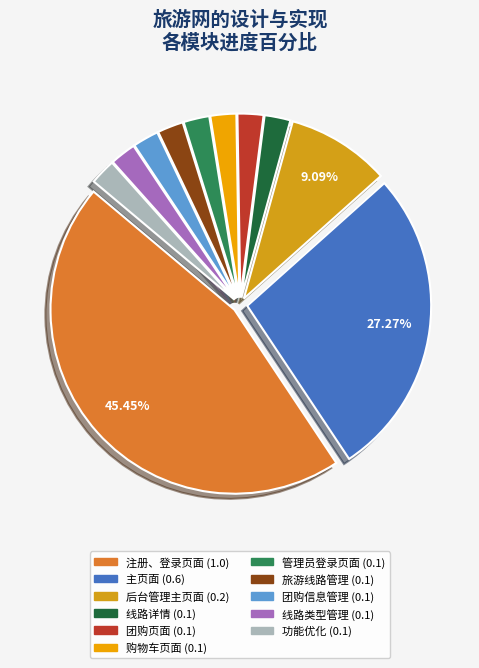

Count the number of slices in the pie.

11